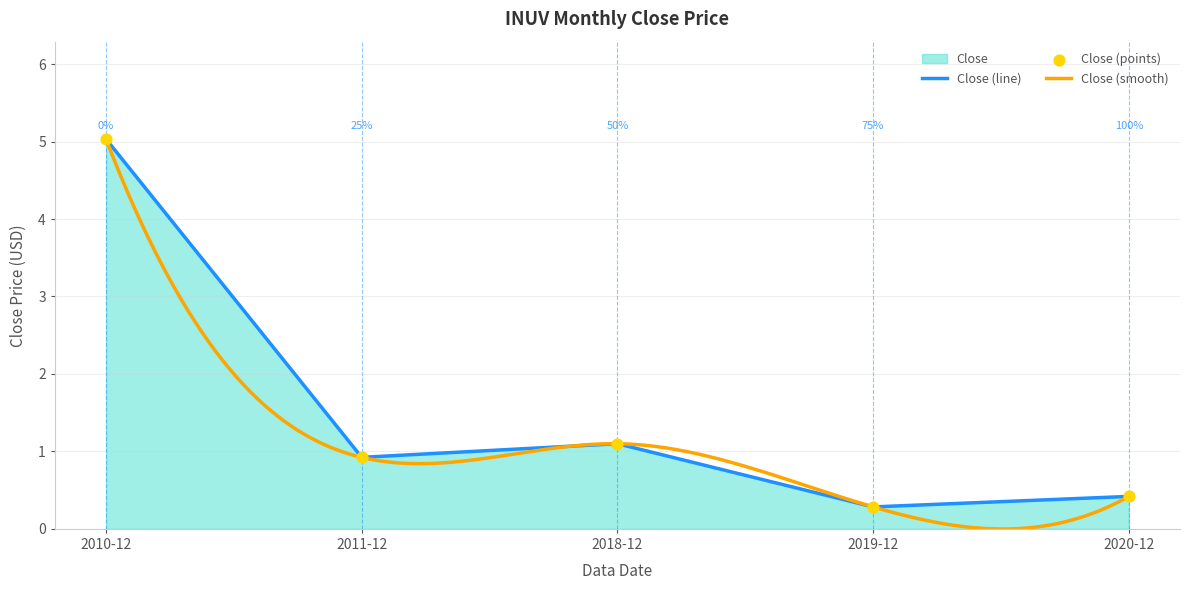

What is the change in value from 2019-12 to 2020-12?

+0.1